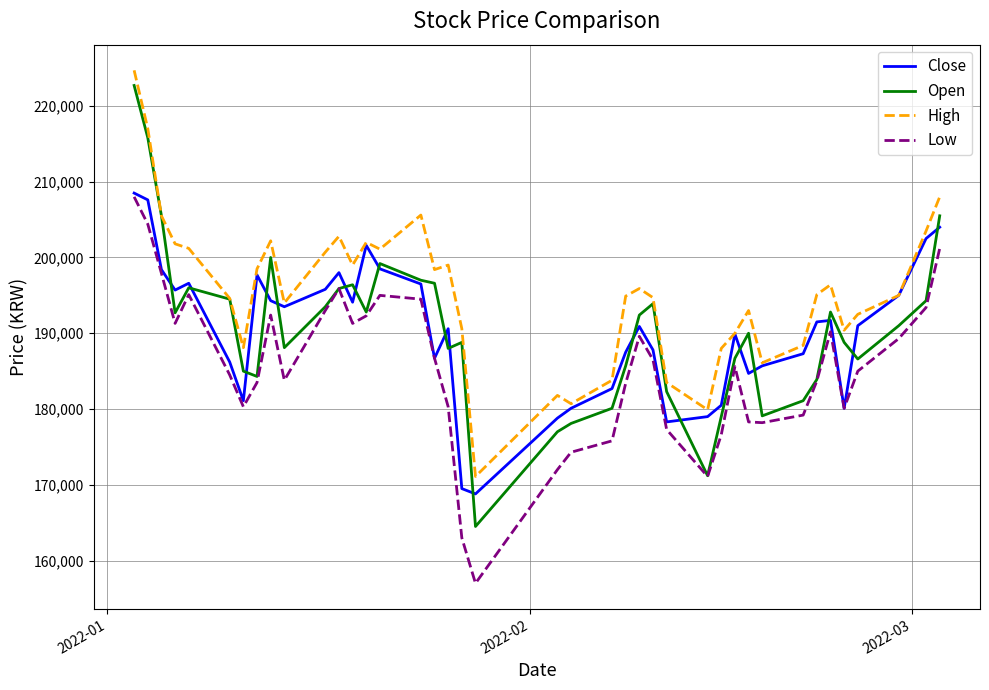

True or false: High and Low intersect in this chart.

False